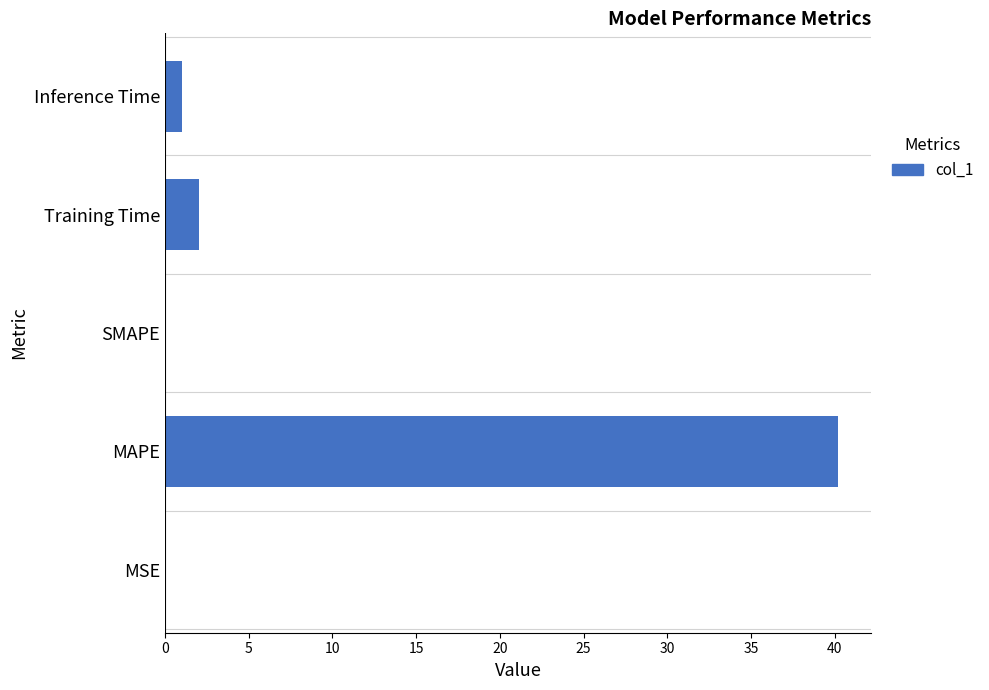

What is the greatest value displayed?

40.2